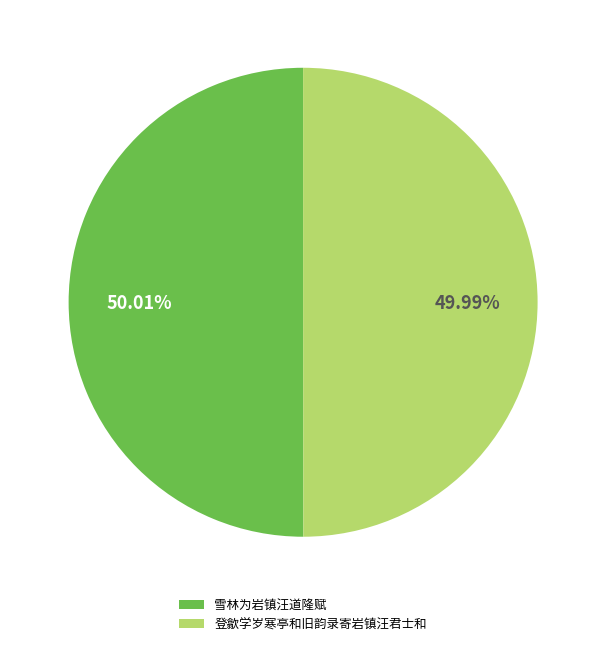

Do 登歙学岁寒亭和旧韵录寄岩镇汪君士和 and 雪林为岩镇汪道隆赋 together represent more than half of the pie?

Yes